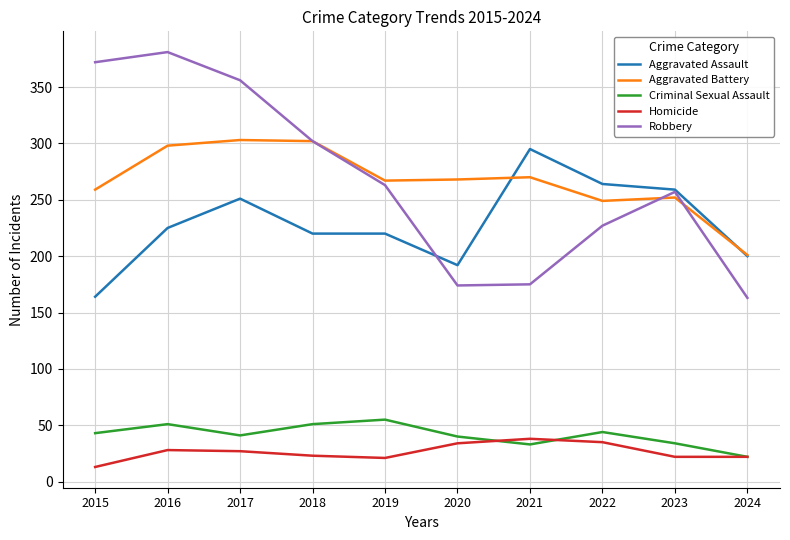

The value of Aggravated Assault at 2016 is 225. True or false?

True